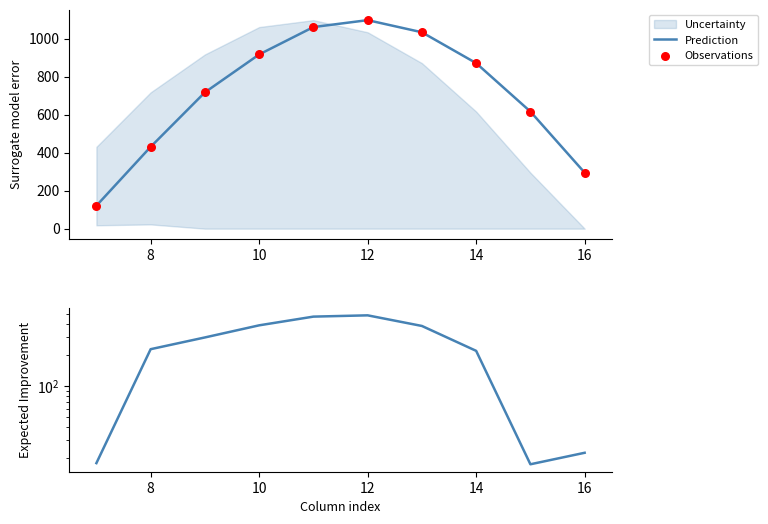

Which series has the largest Y range (max minus min)?

Prediction